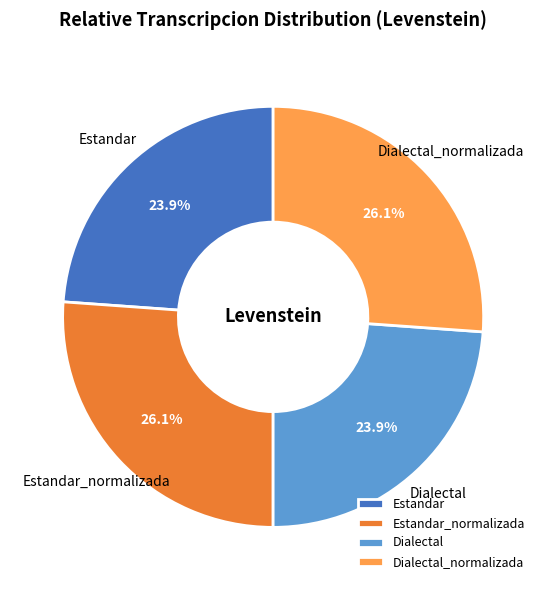

What percentage do Dialectal and Dialectal_normalizada together represent?

50.0%